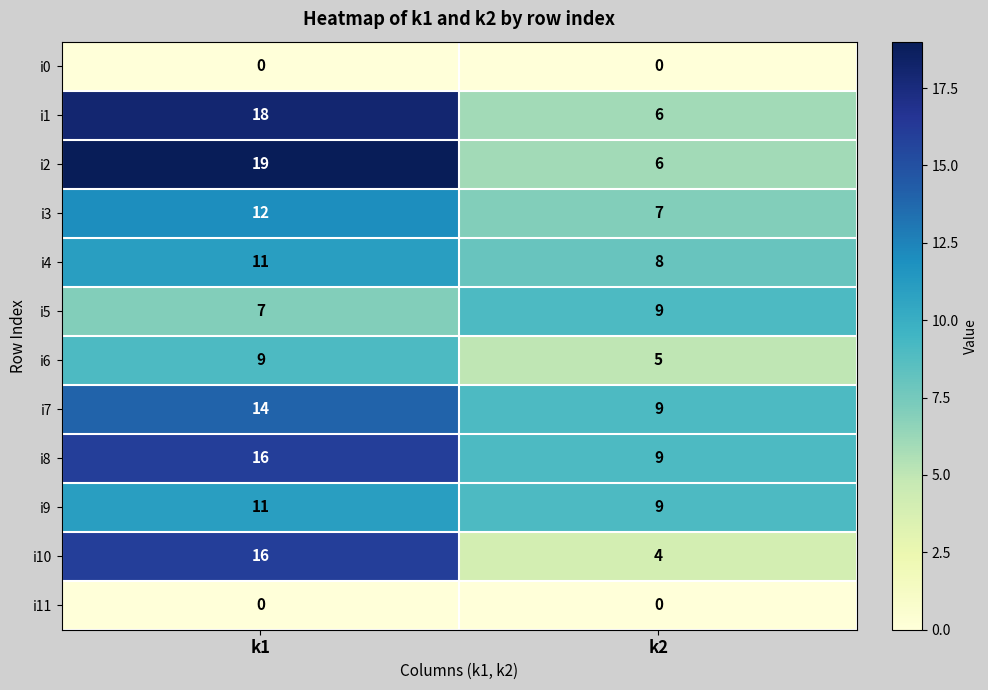

What is the difference between the i10 values at k1 and k2?

12